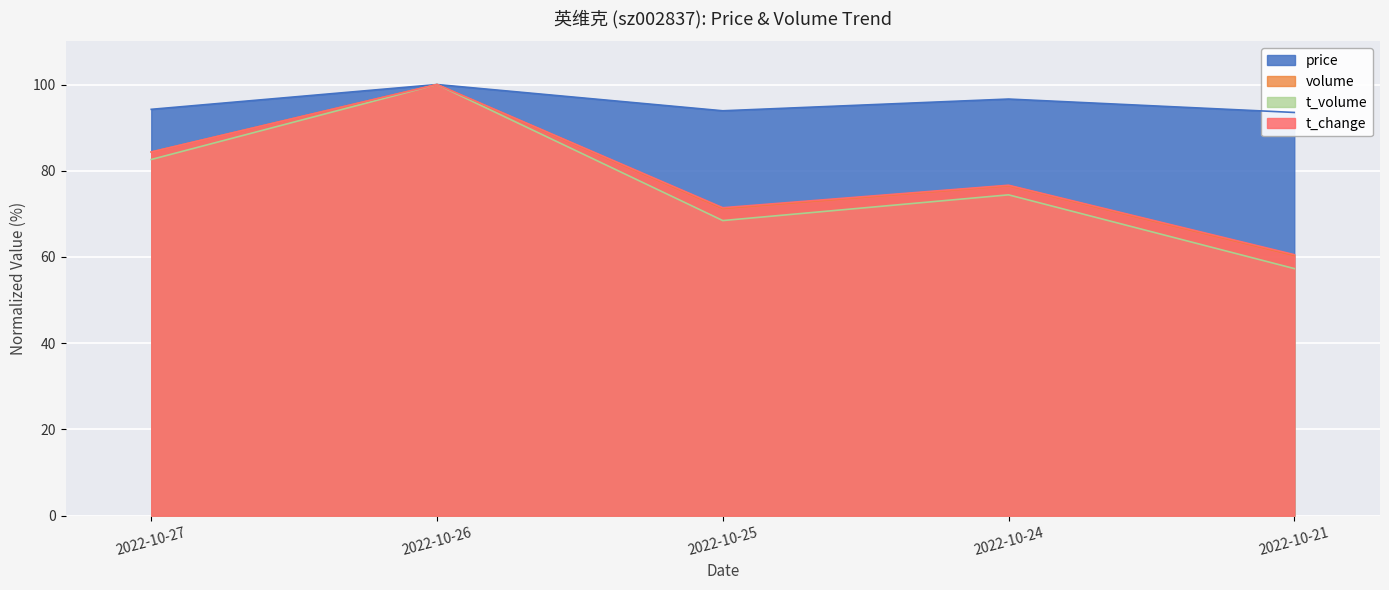

What is the value of the t_volume point at the 3rd from the left?

68.5